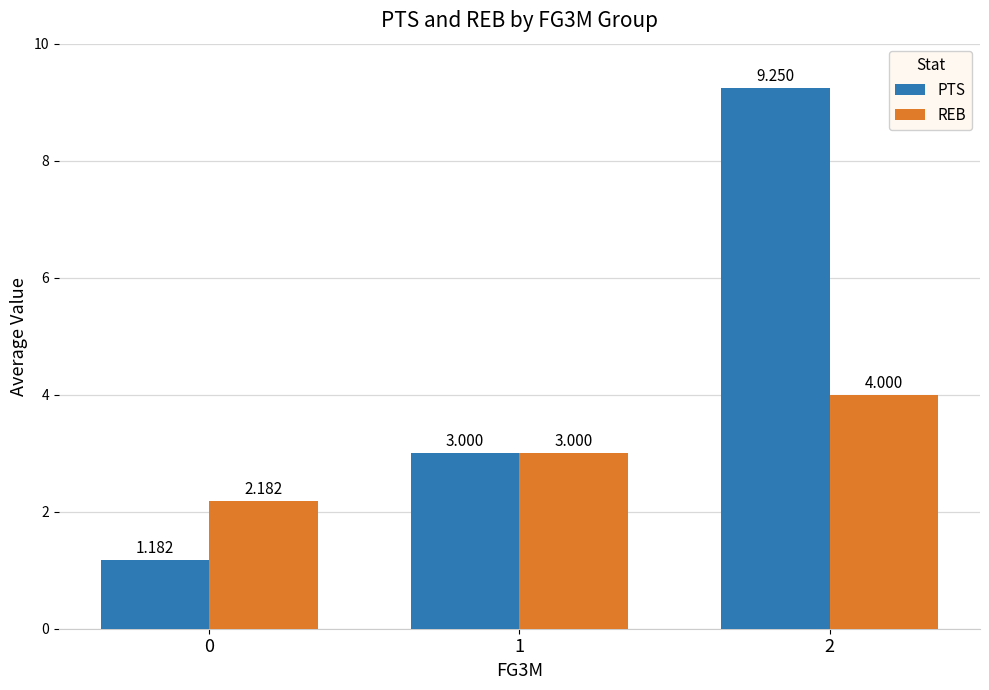

Which series changed the most between 1 and 2?

PTS